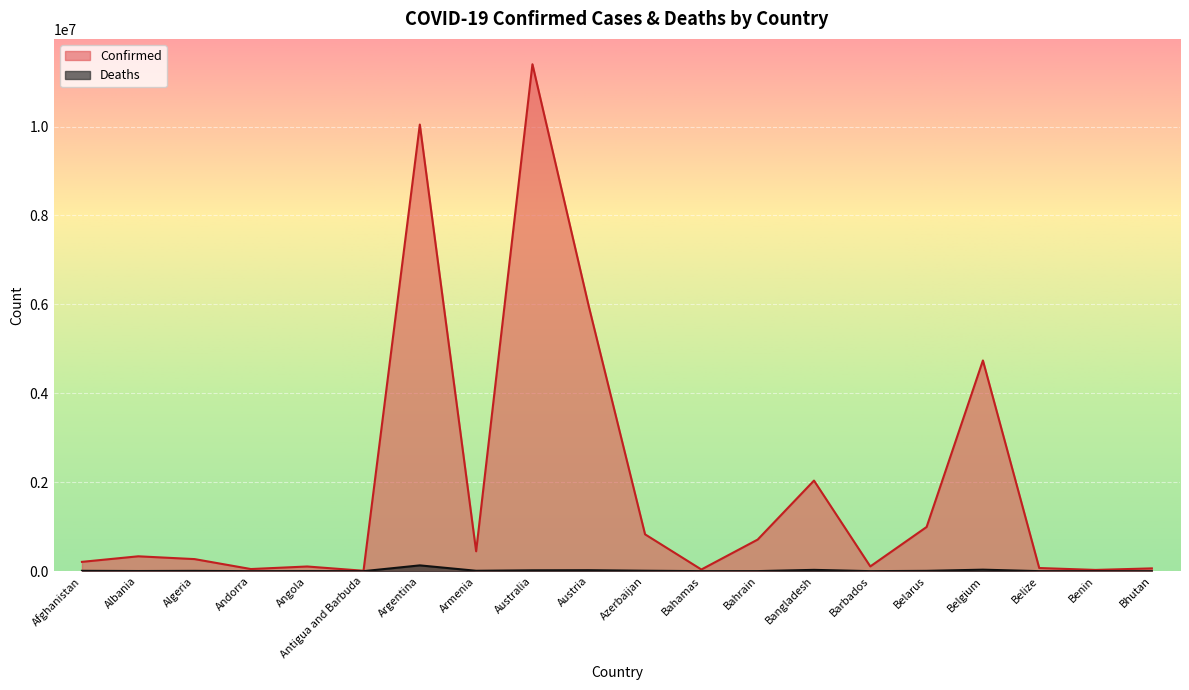

Does the chart display data point markers on the line(s)?

No